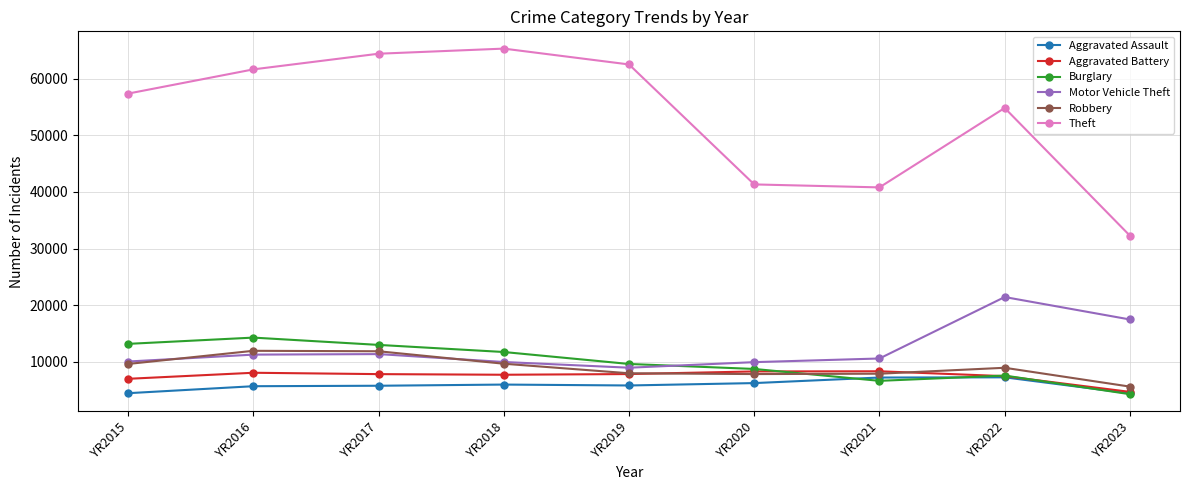

What is the maximum value for Theft?

65286